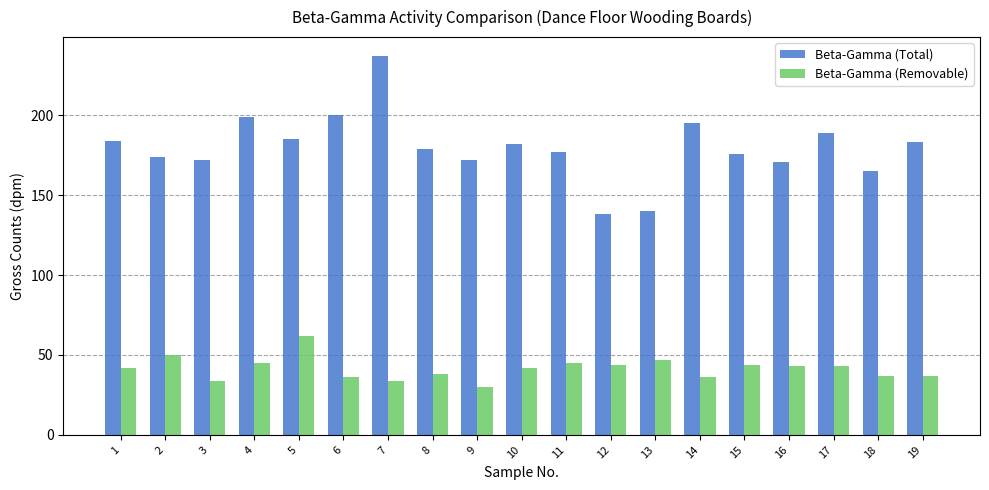

The Beta-Gamma (Total) series shows 235 at 12. True or false?

False